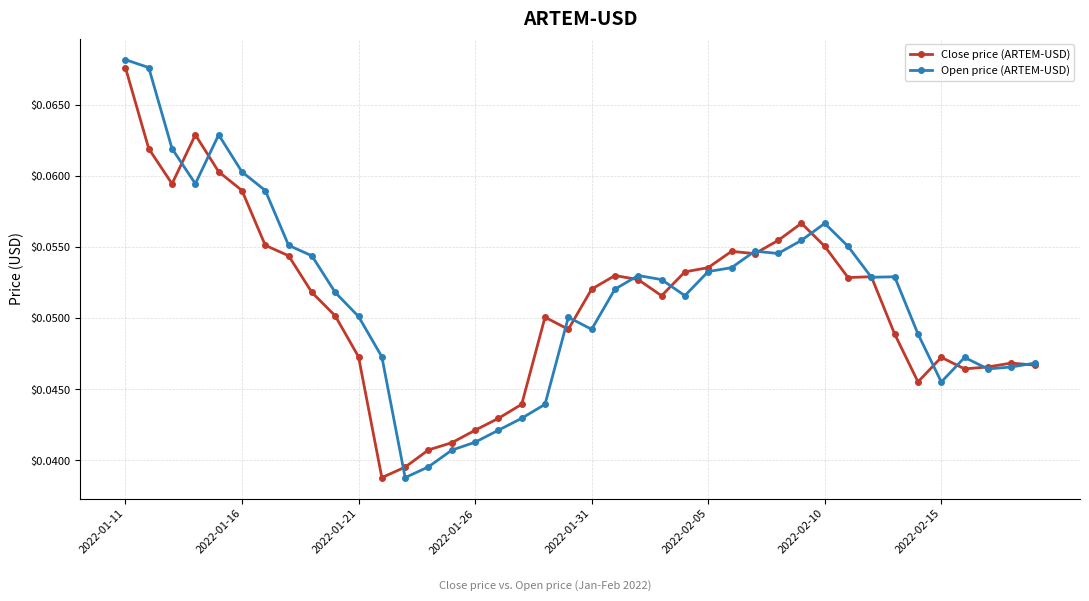

Which series has the largest total across all categories?

Open price (ARTEM-USD)